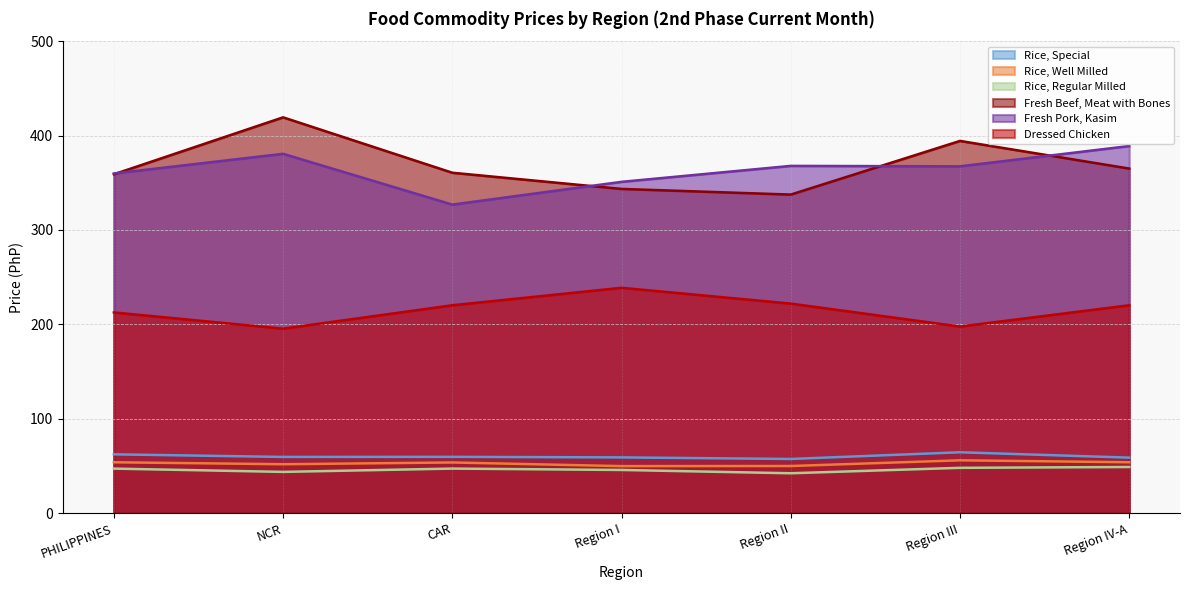

Which series changed the most between NCR and Region I?

Fresh Beef, Meat with Bones